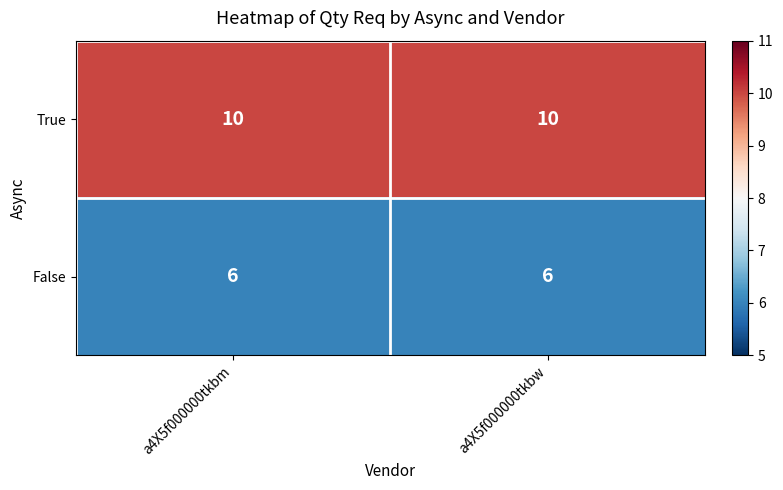

Is it true that False equals 6 at a4X5f000000tkbw?

True